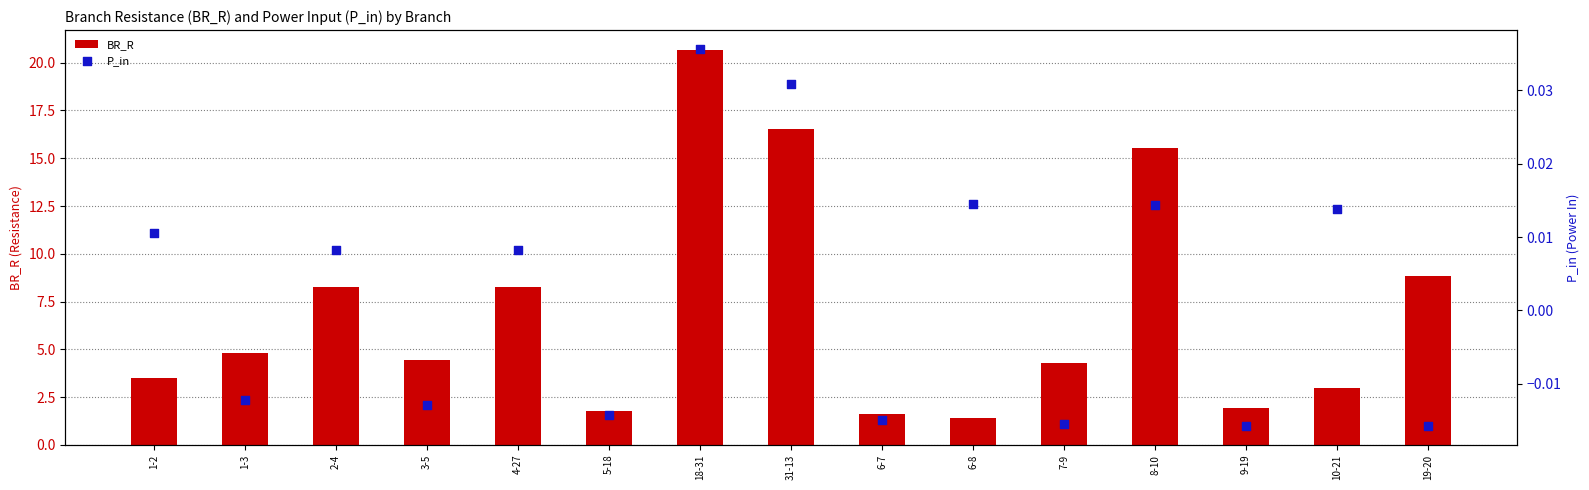

Which series reaches the minimum Y coordinate?

P_in